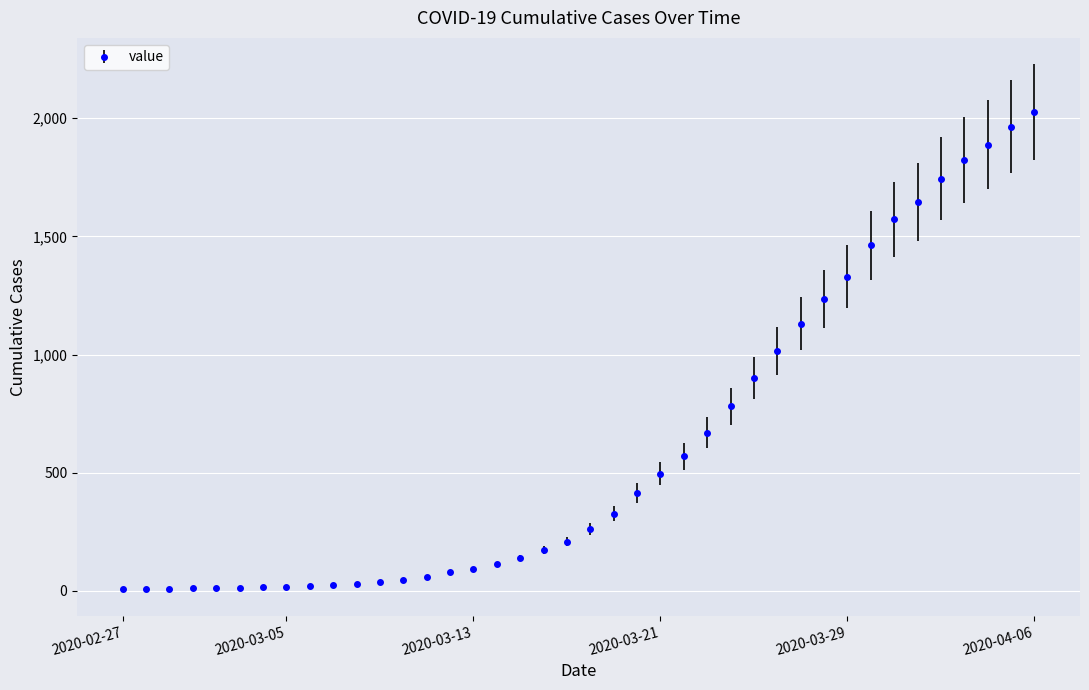

What is the greatest value displayed?

2026